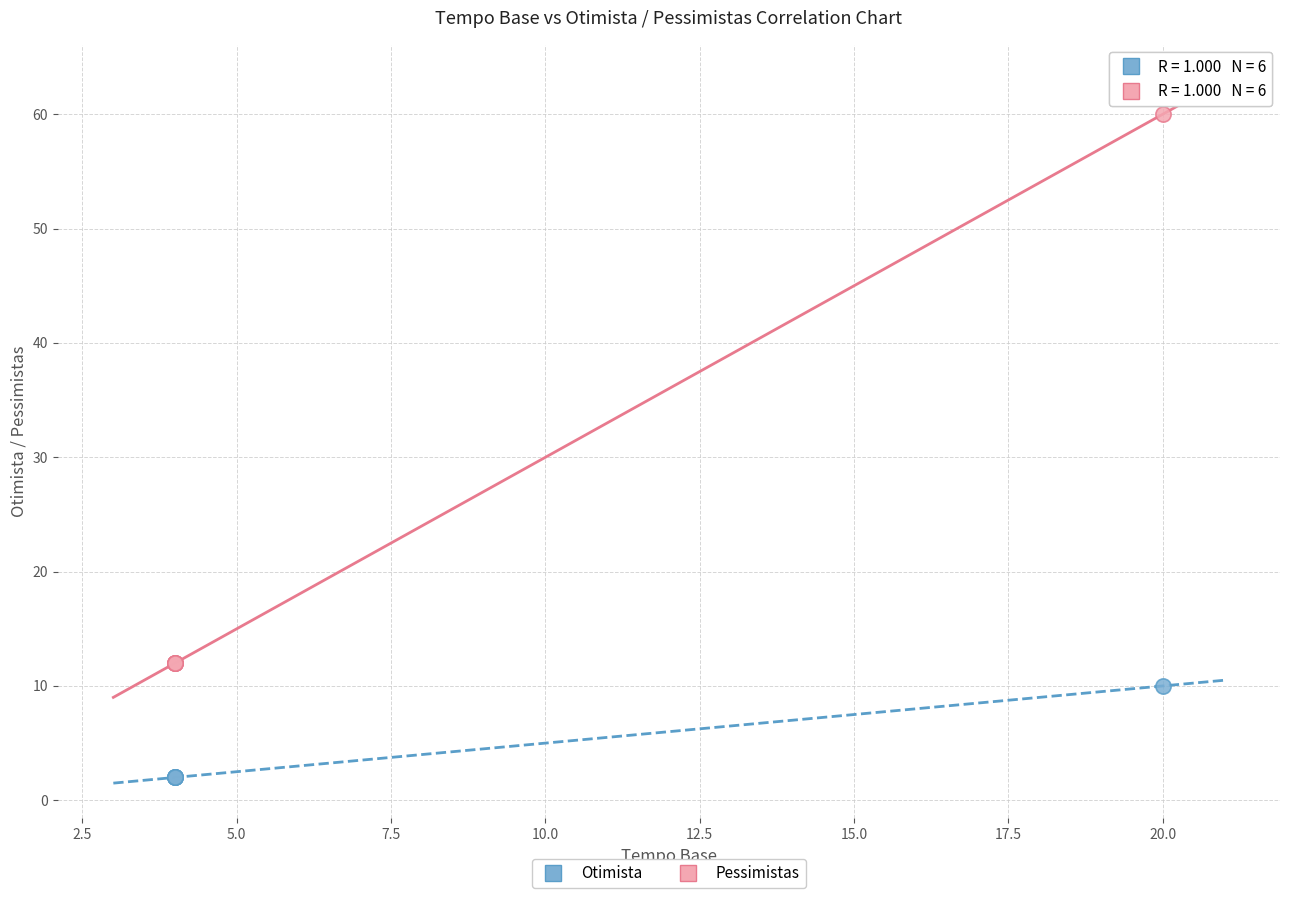

Which series reaches the minimum Y coordinate?

Otimista